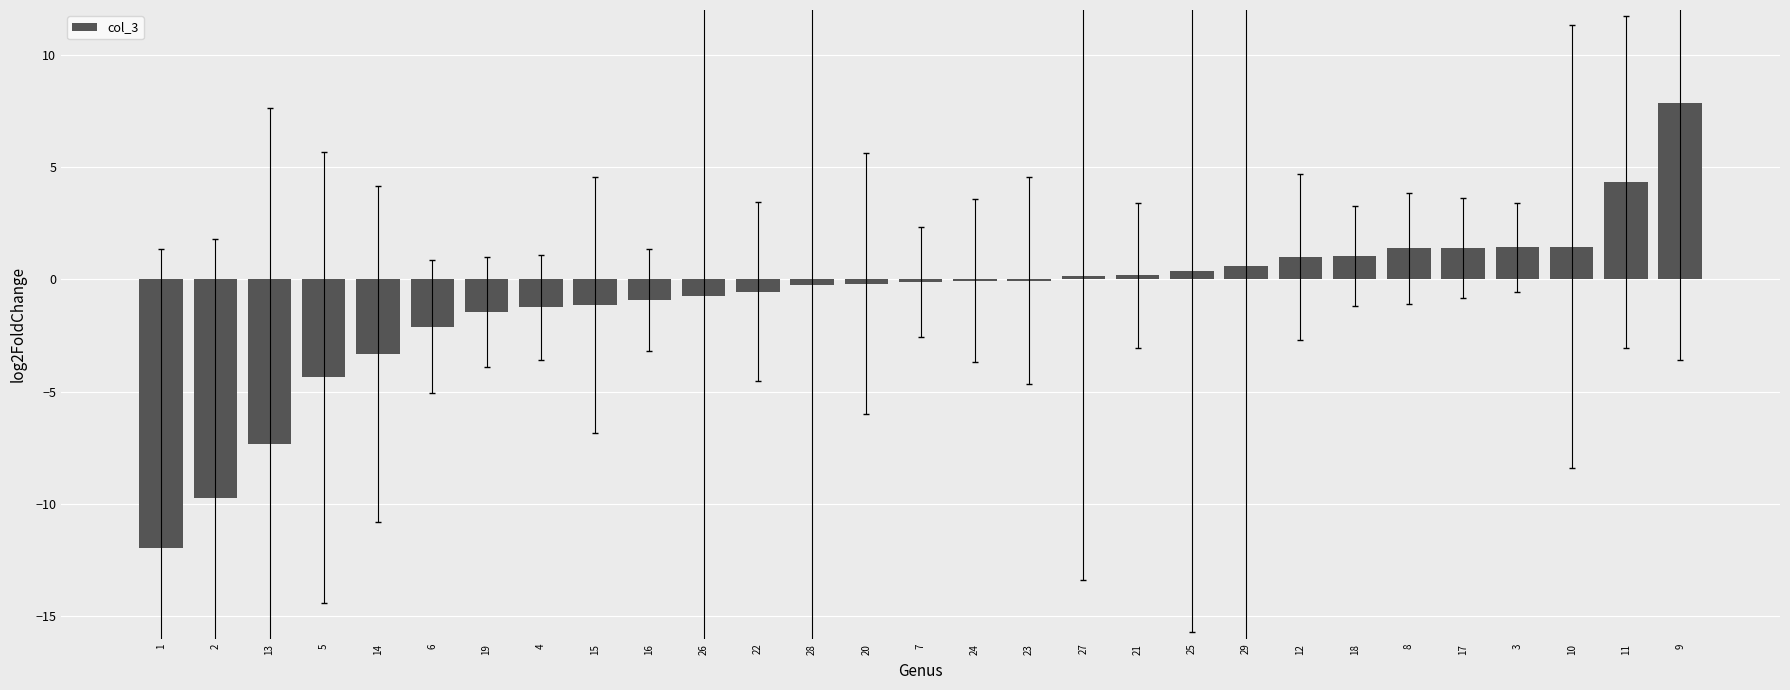

Are the bars horizontal?

No